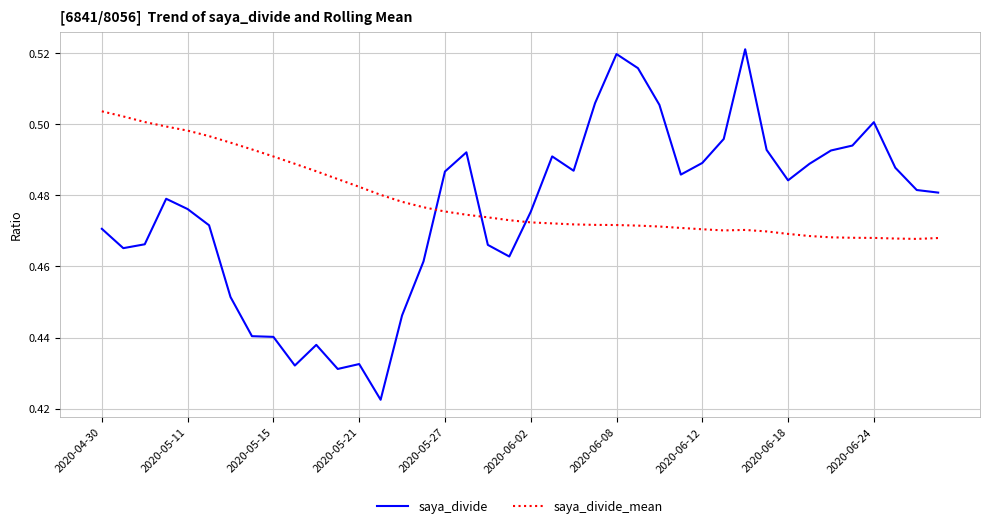

After their last crossing, which series has the higher values: saya_divide_mean or saya_divide?

saya_divide